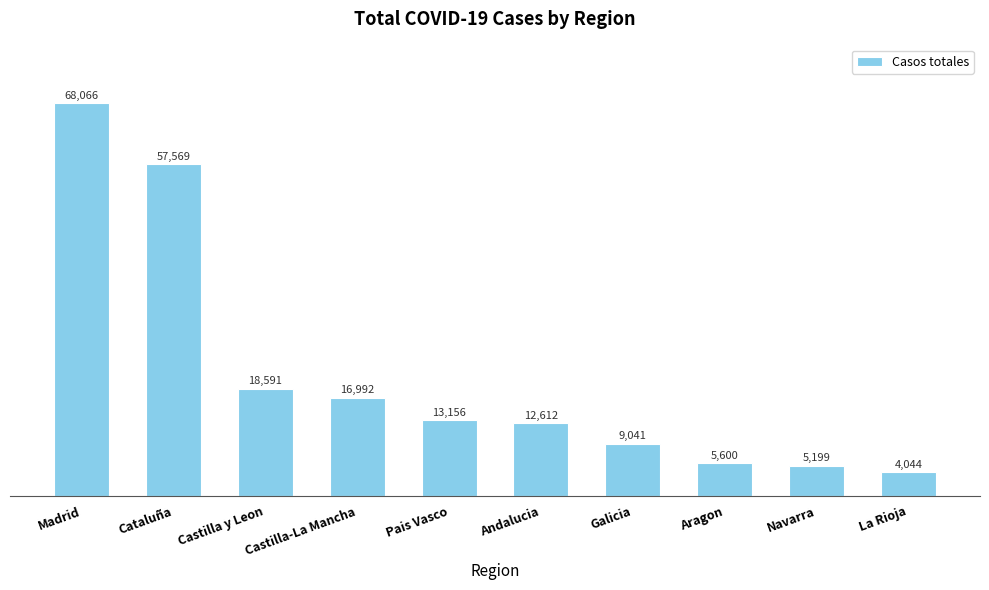

What is the change in value from Andalucia to La Rioja?

-8568